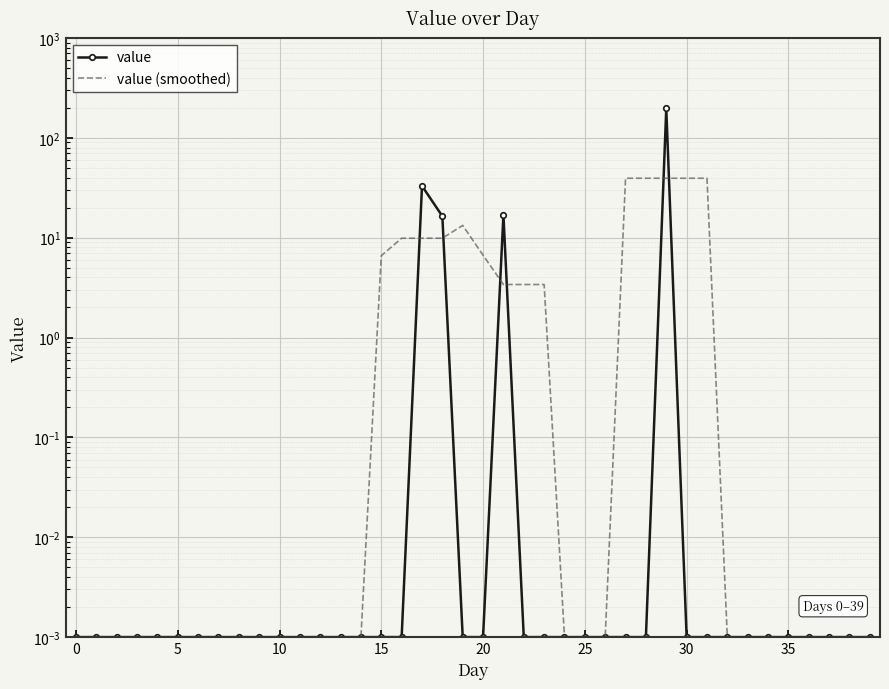

What is the label of the 8th point from the right?

32